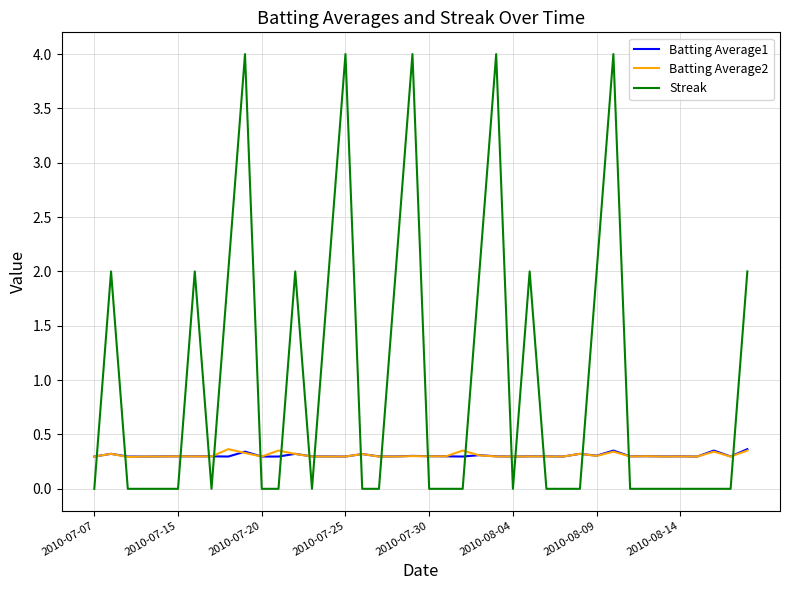

True or false: Batting Average2 and Streak cross at least once.

True